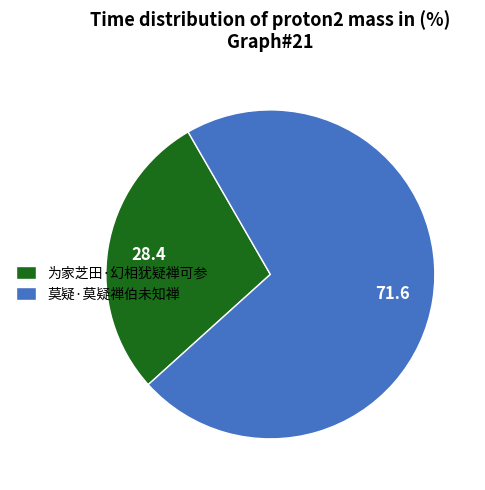

The 为家芝田·幻相犹疑禅可参 slice represents 28% of the pie. True or false?

True